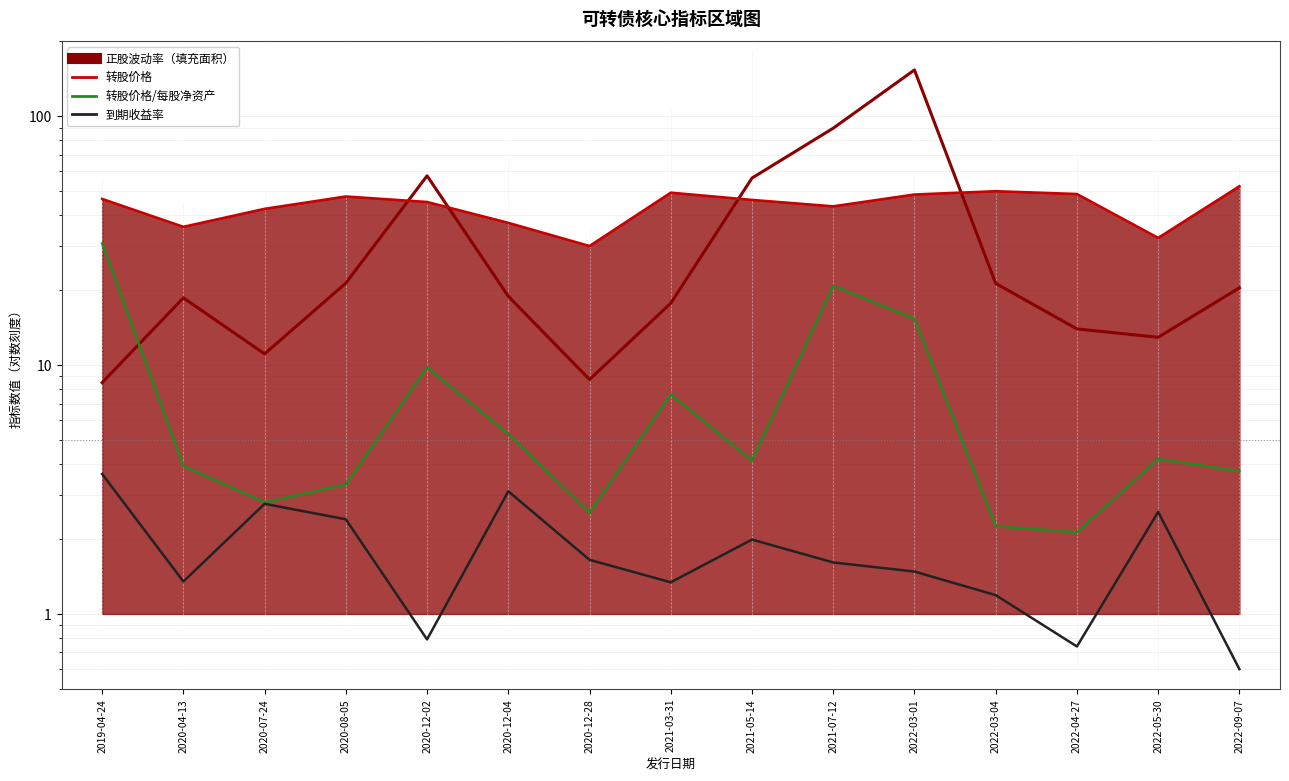

At which label does 转股价格 first exceed 18?

2020-04-13